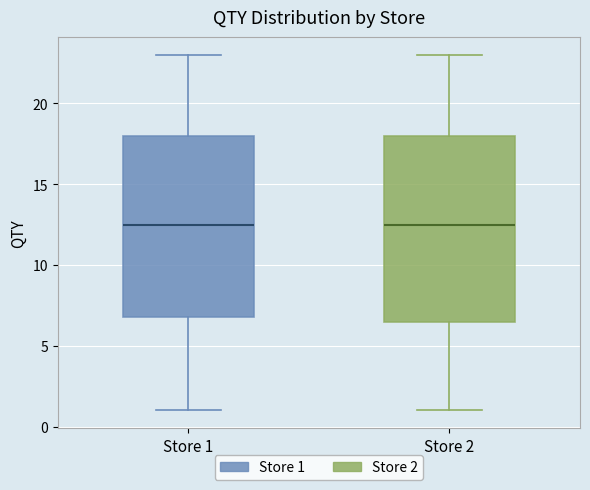

Reading left to right, read every box against the y-axis: the position of its median line, the range the box covers, and the ends of its whiskers. The values are not printed on the chart, so give them approximately, as read against the axis.

Store 1: median 12.5, box 7.0 to 18.0, whiskers 1.0 to 23.0
Store 2: median 12.5, box 6.5 to 18.0, whiskers 1.0 to 23.0